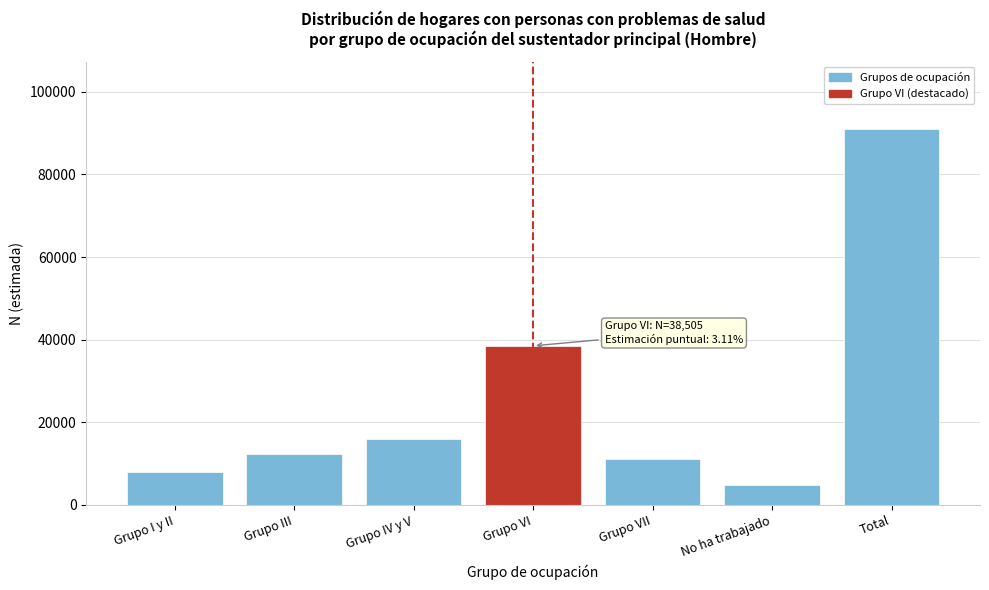

Reading left to right, transcribe all the data shown in this chart.

Grupo I y II=8037	Grupo III=12427	Grupo IV y V=16023	Grupo VI=38505	Grupo VII=11207	No ha trabajado=4719	Total=90919